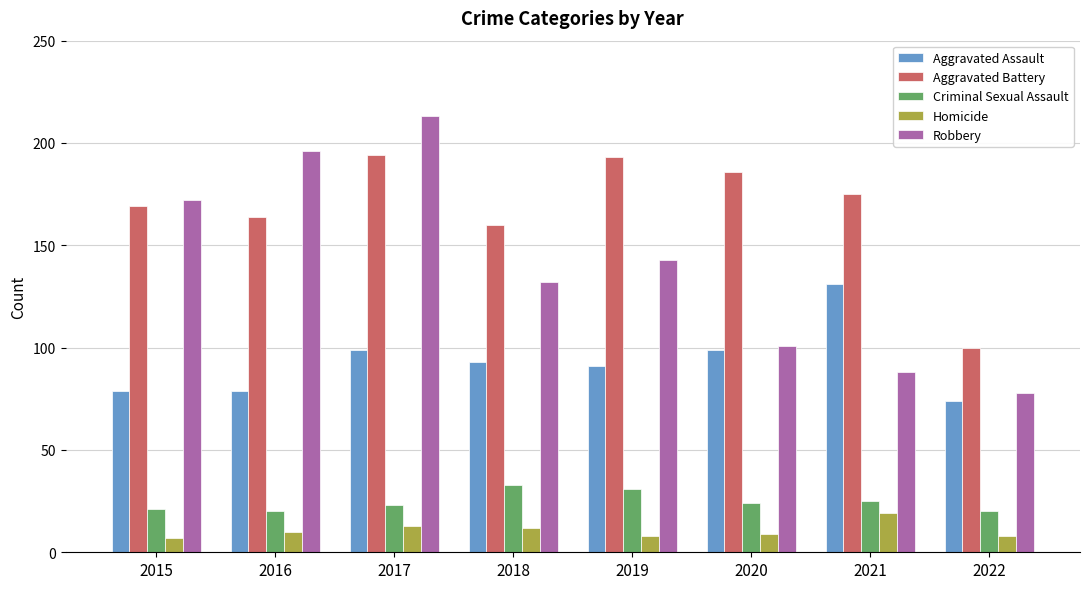

What are all the series names shown in the legend?

Aggravated Assault, Aggravated Battery, Criminal Sexual Assault, Homicide, Robbery